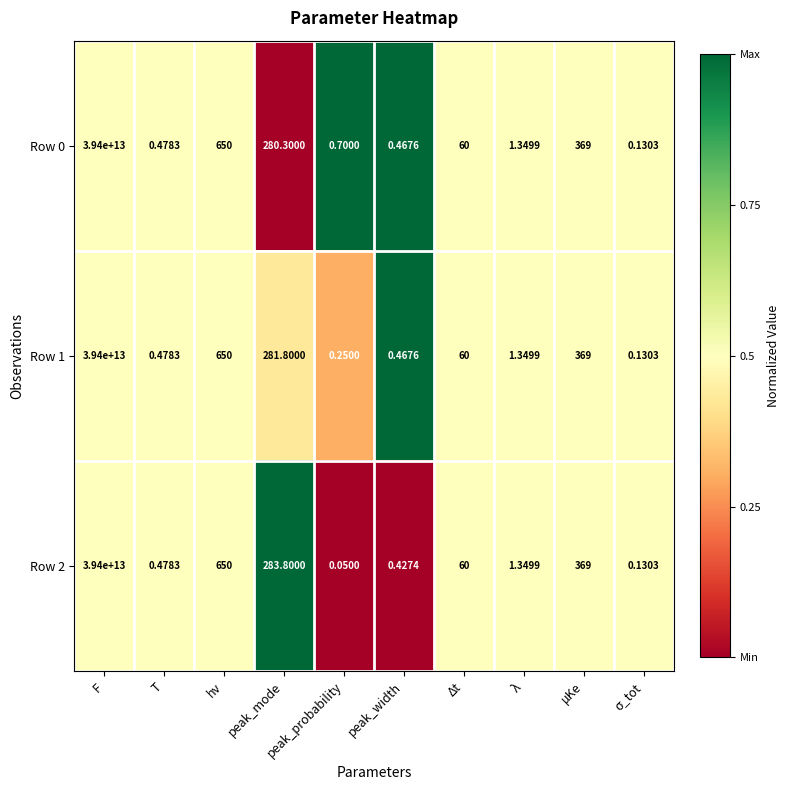

At how many categories does at least one series exceed 0?

10